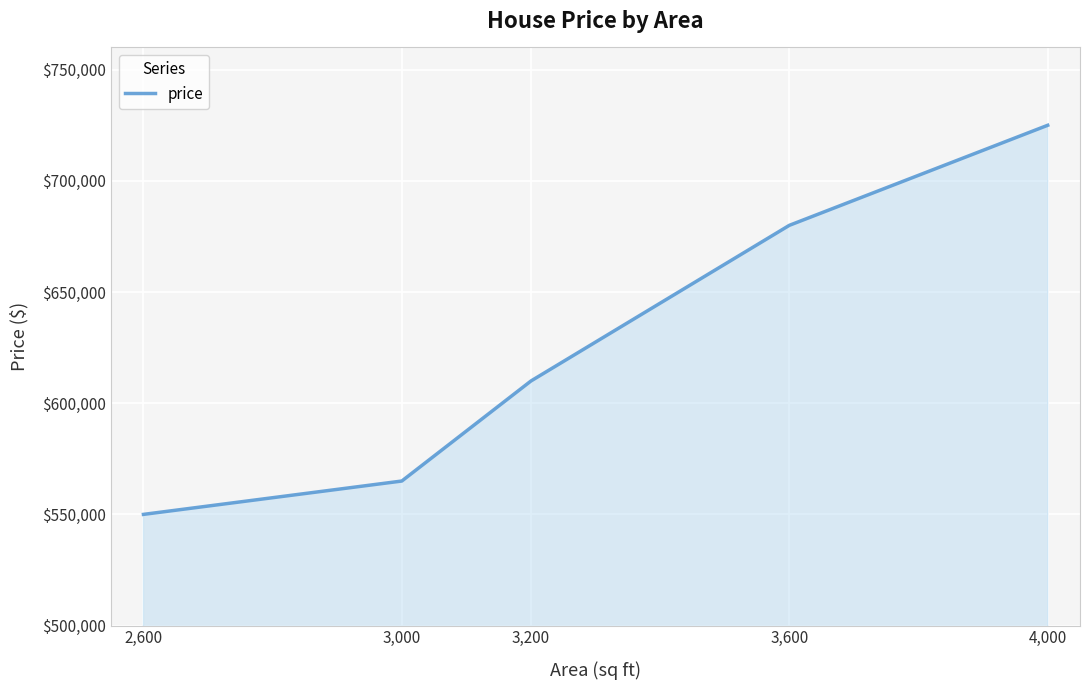

Reading right to left, transcribe all the data shown in this chart.

725000	680000	610000	565000	550000